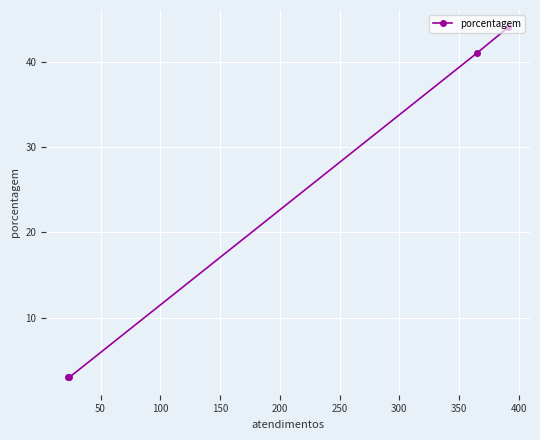

How many lines are shown in the chart?

1